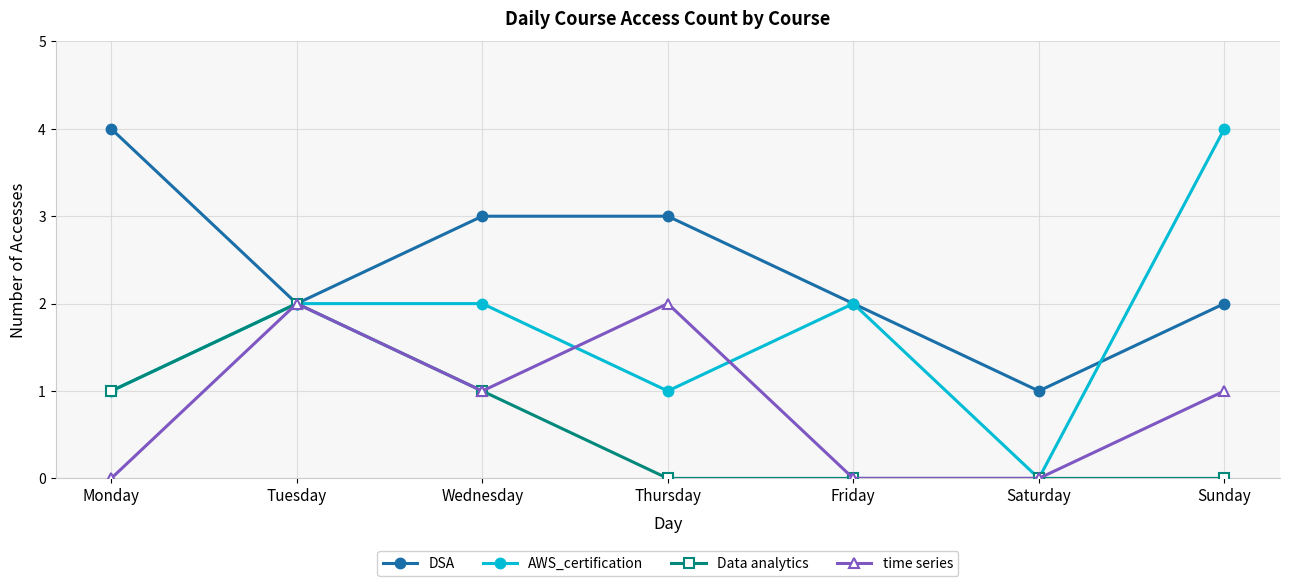

Which series has the widest spread of values?

AWS_certification